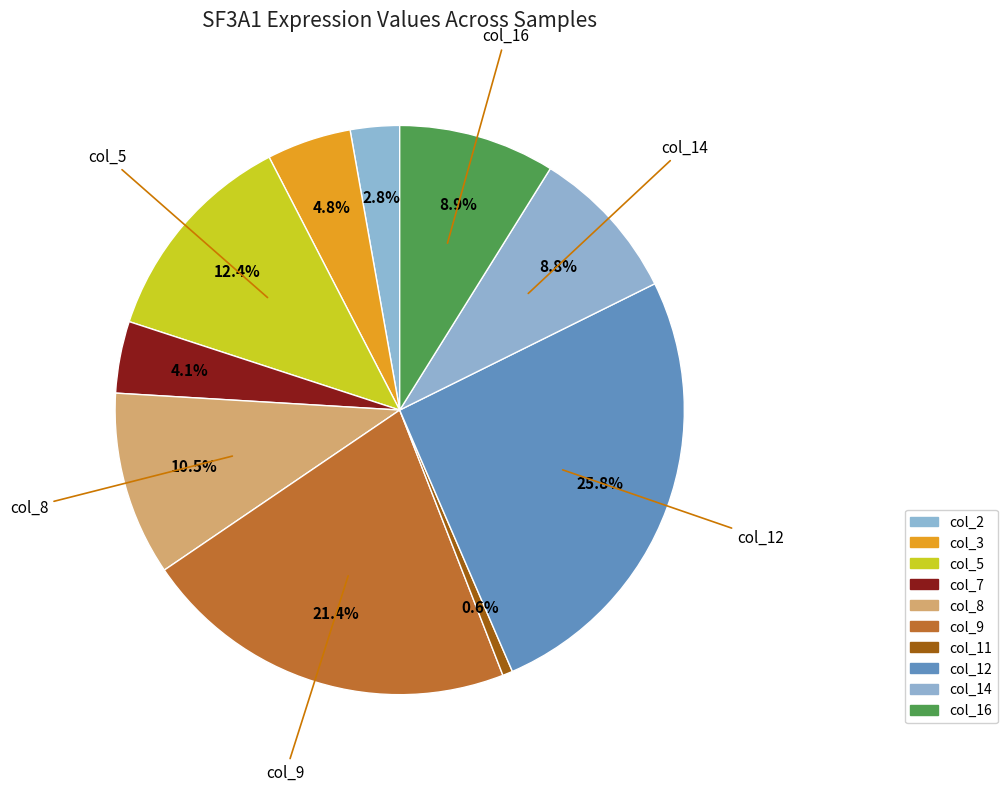

How many slices are in this pie chart?

10